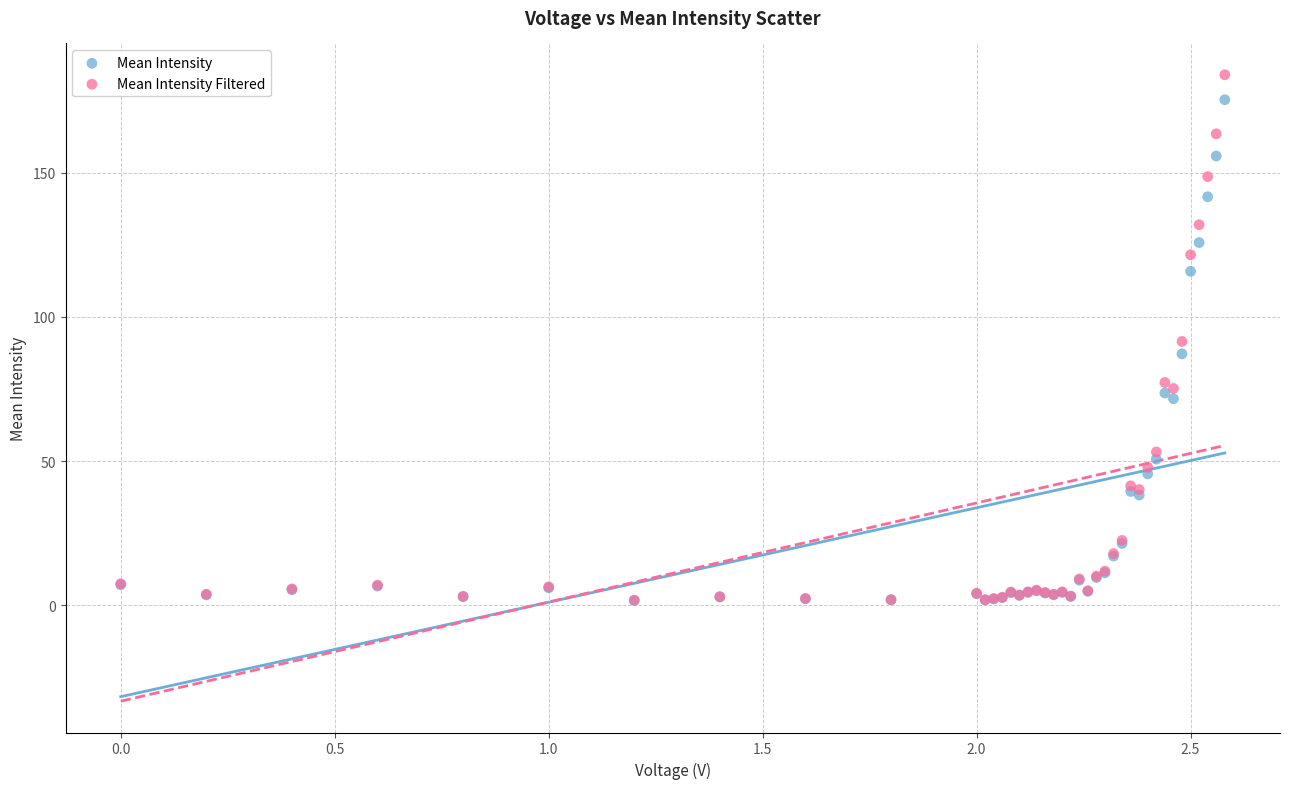

Which series contains the highest Y value?

Mean Intensity Filtered